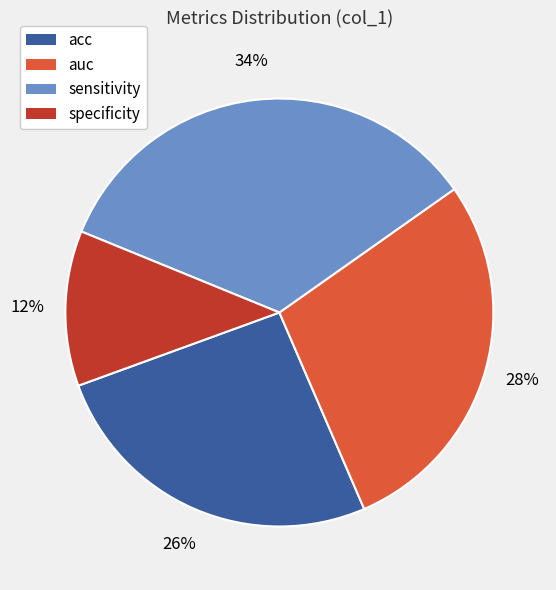

Does any single category account for the majority?

No